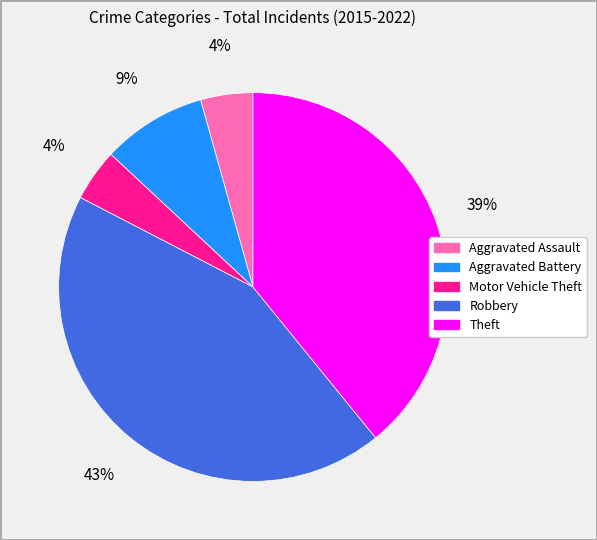

To the nearest percent, what percentage of the pie is Theft?

39%